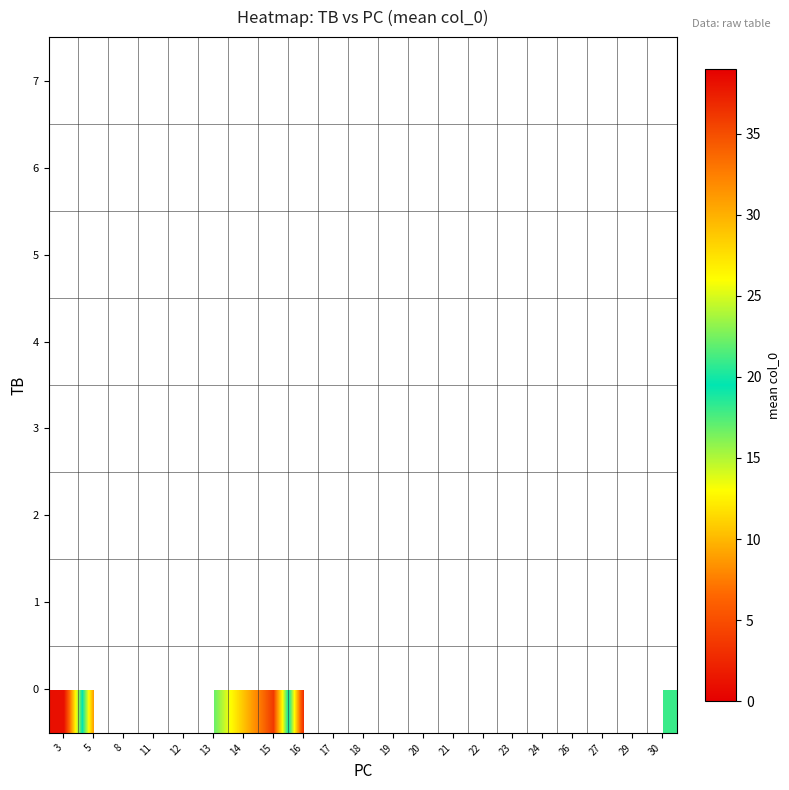

Rank the series by their maximum value, from lowest to highest.

0, 1, 2, 3, 4, 5, 6, 7